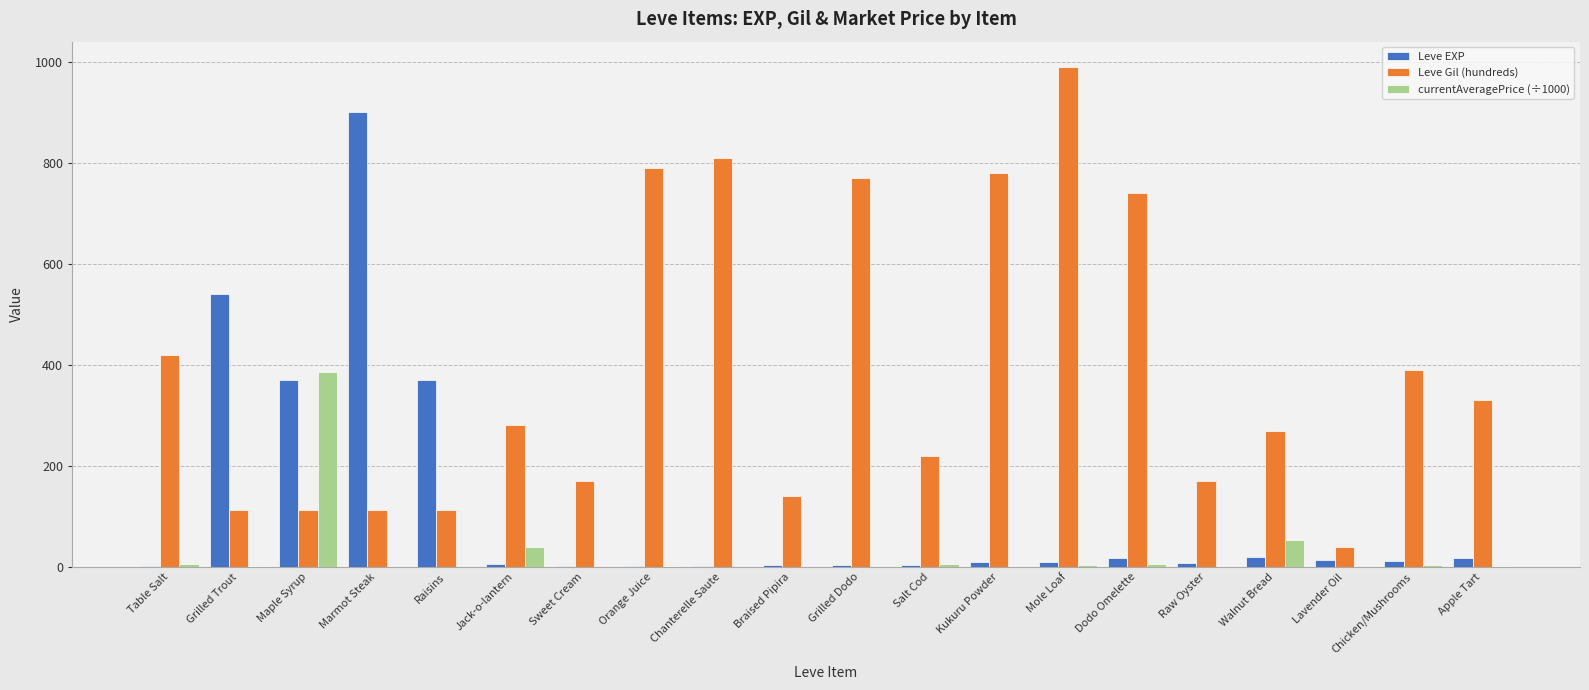

Which series has the largest total across all categories?

Leve Gil (hundreds)